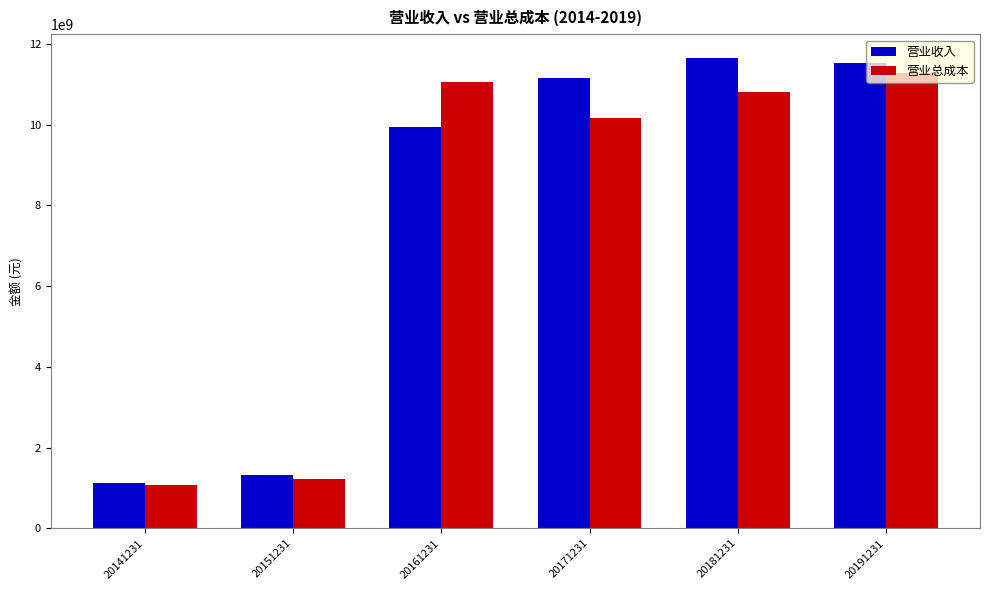

True or false: 营业收入 has a value of 11157077254.3 at 20171231.

True